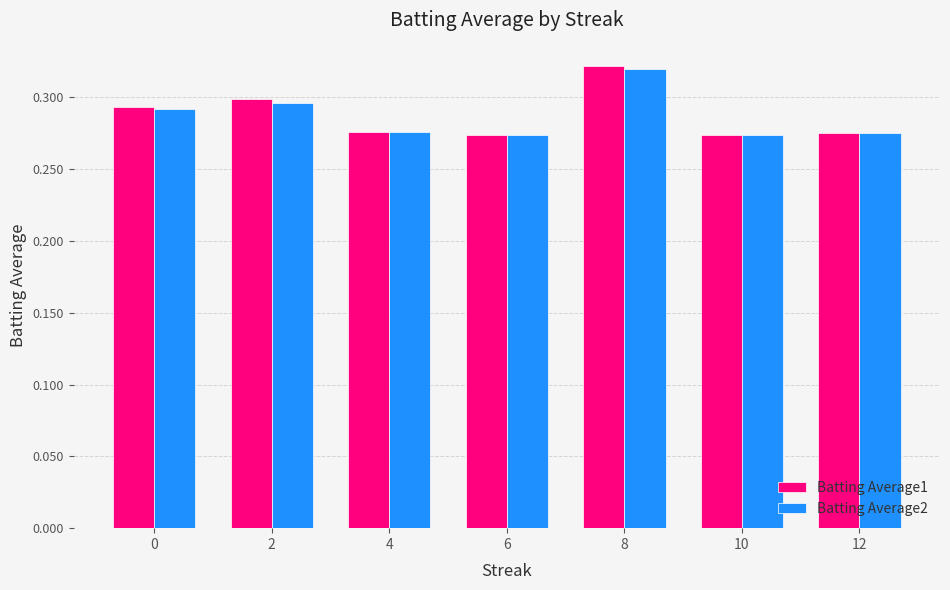

What is the sum of all Batting Average1 values?

2.0